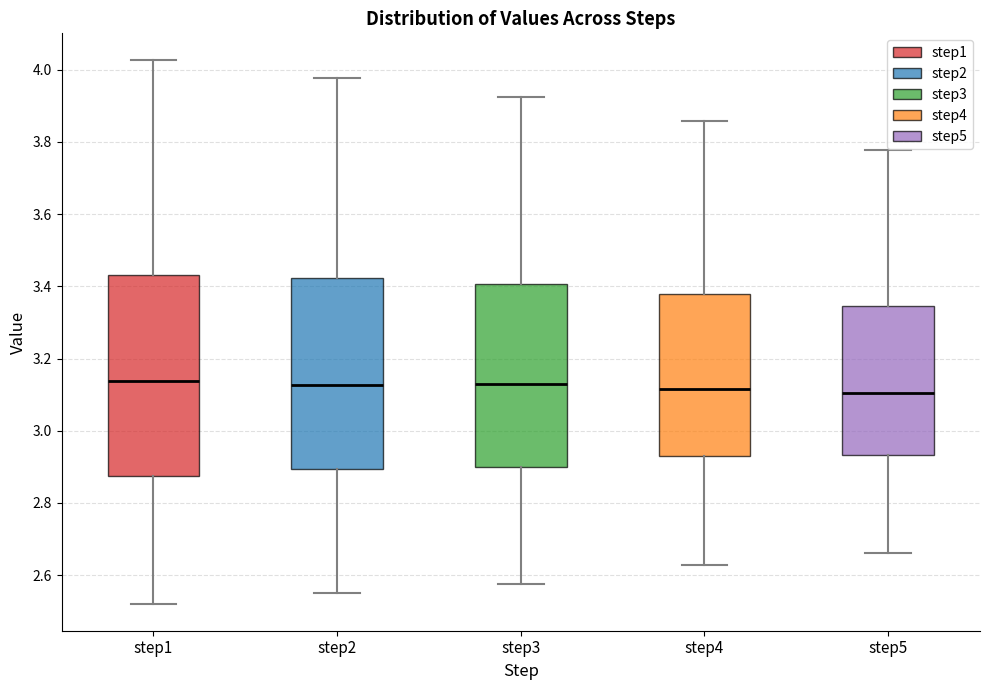

Reading left to right, transcribe this box plot: for each box, give where its median line is, the range the box spans, and where its two whiskers end, as read against the y-axis. The values are not printed on the chart, so give them approximately, as read against the axis.

step1: median 3.14, box 2.88 to 3.44, whiskers 2.52 to 4.02
step2: median 3.12, box 2.90 to 3.42, whiskers 2.56 to 3.98
step3: median 3.14, box 2.90 to 3.40, whiskers 2.58 to 3.92
step4: median 3.12, box 2.94 to 3.38, whiskers 2.62 to 3.86
step5: median 3.10, box 2.94 to 3.34, whiskers 2.66 to 3.78